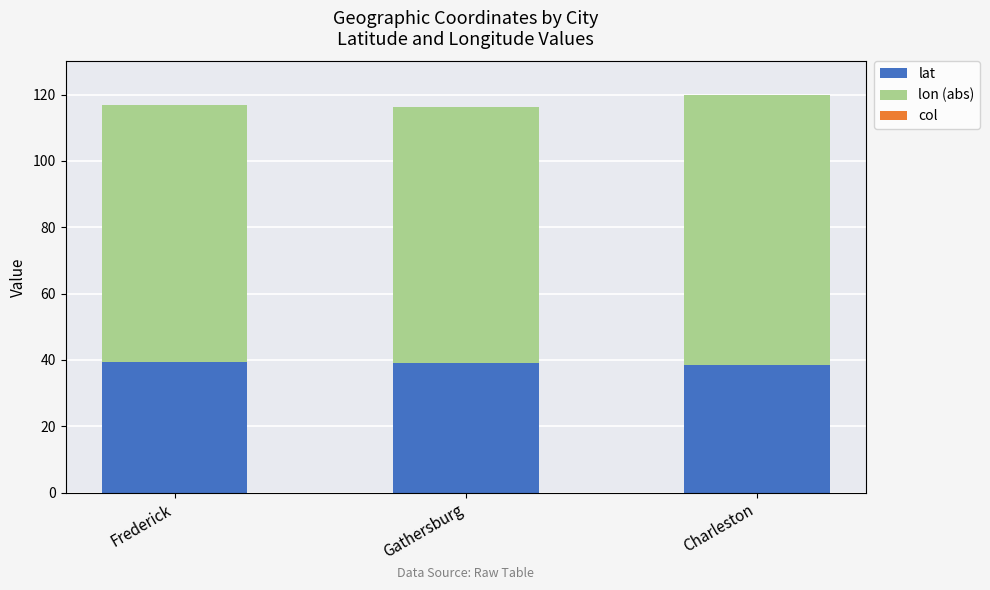

What value does the lat series have at Frederick?

39.4